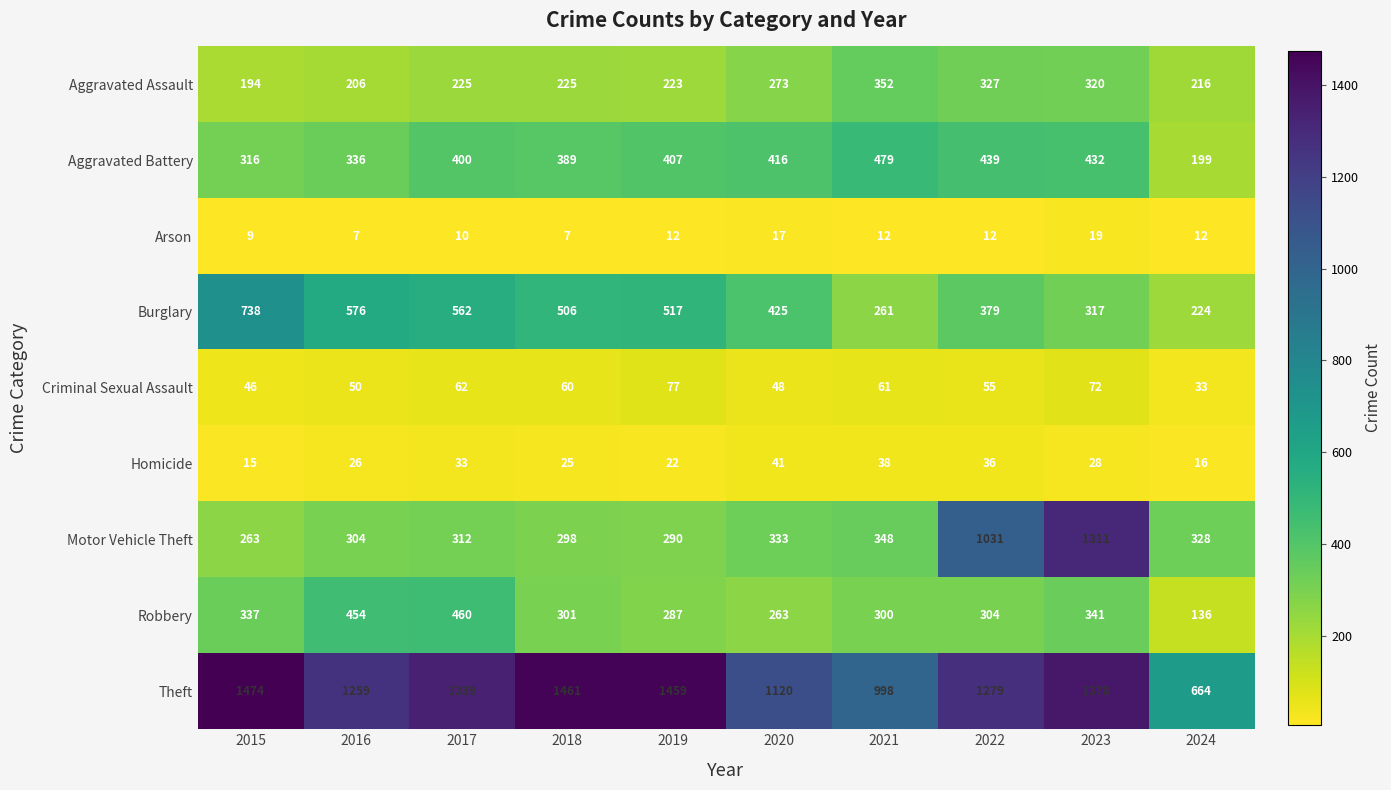

What is the spread (max minus min) of values at 2016?

1252